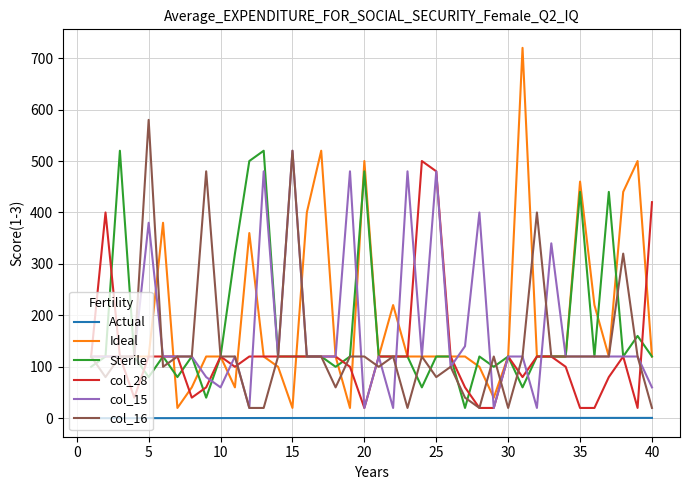

What is the minimum value for col_28?

20.0